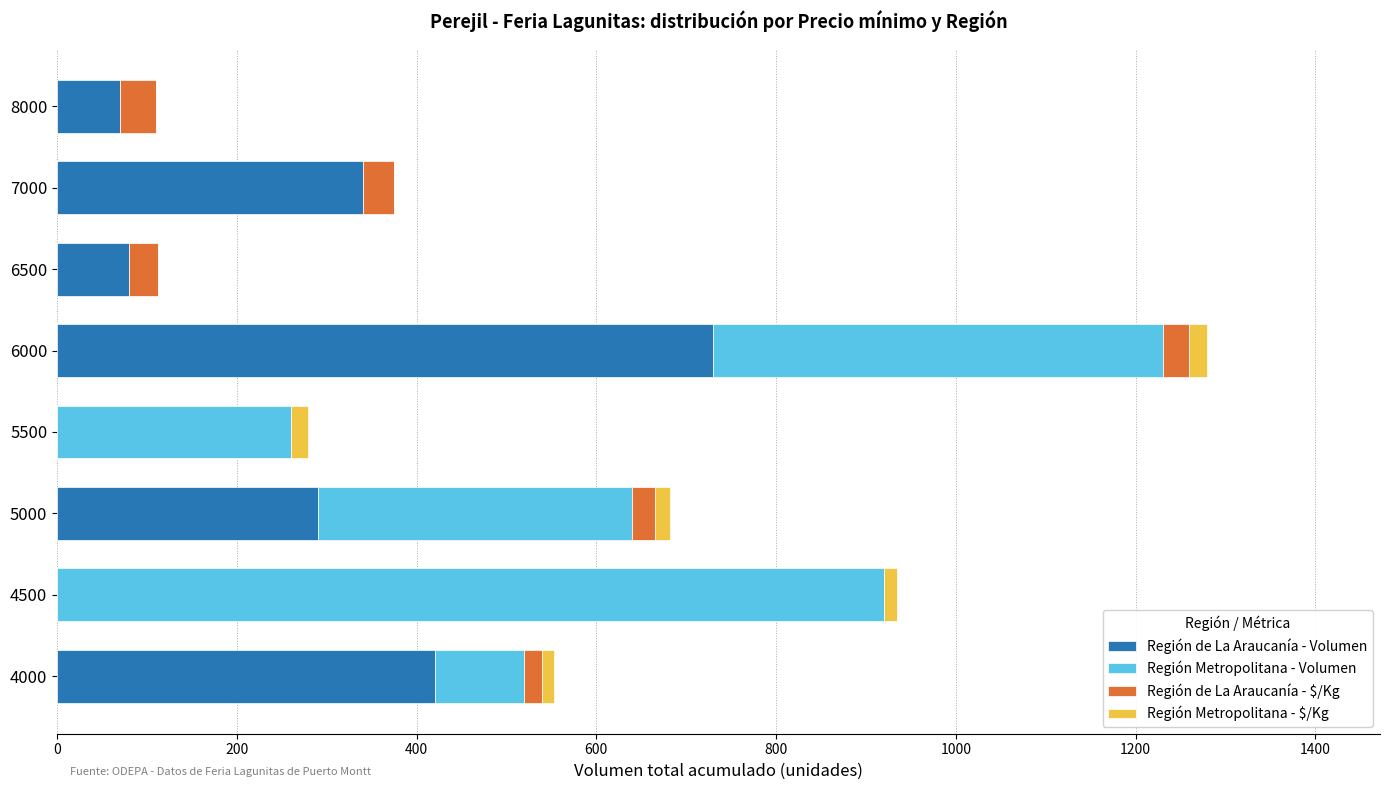

At which category is the sum across all series the highest?

6000